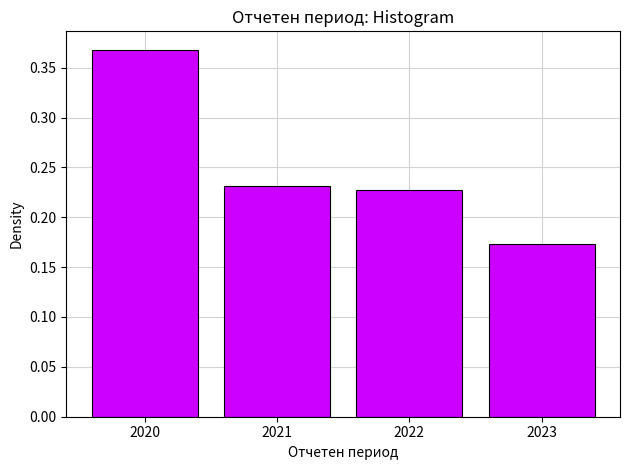

Count the values in the range 0 to 1.

4